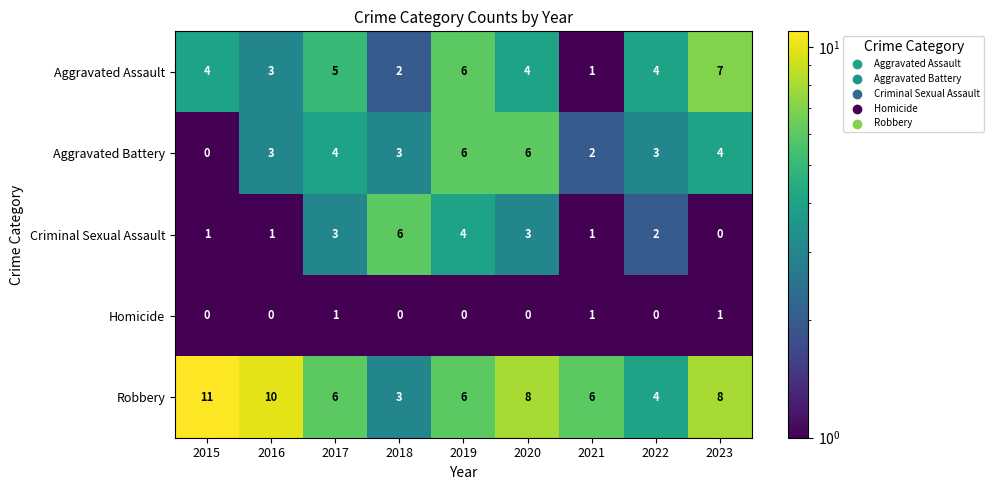

Rank the series at 2017 from lowest to highest value.

Homicide, Criminal Sexual Assault, Aggravated Battery, Aggravated Assault, Robbery